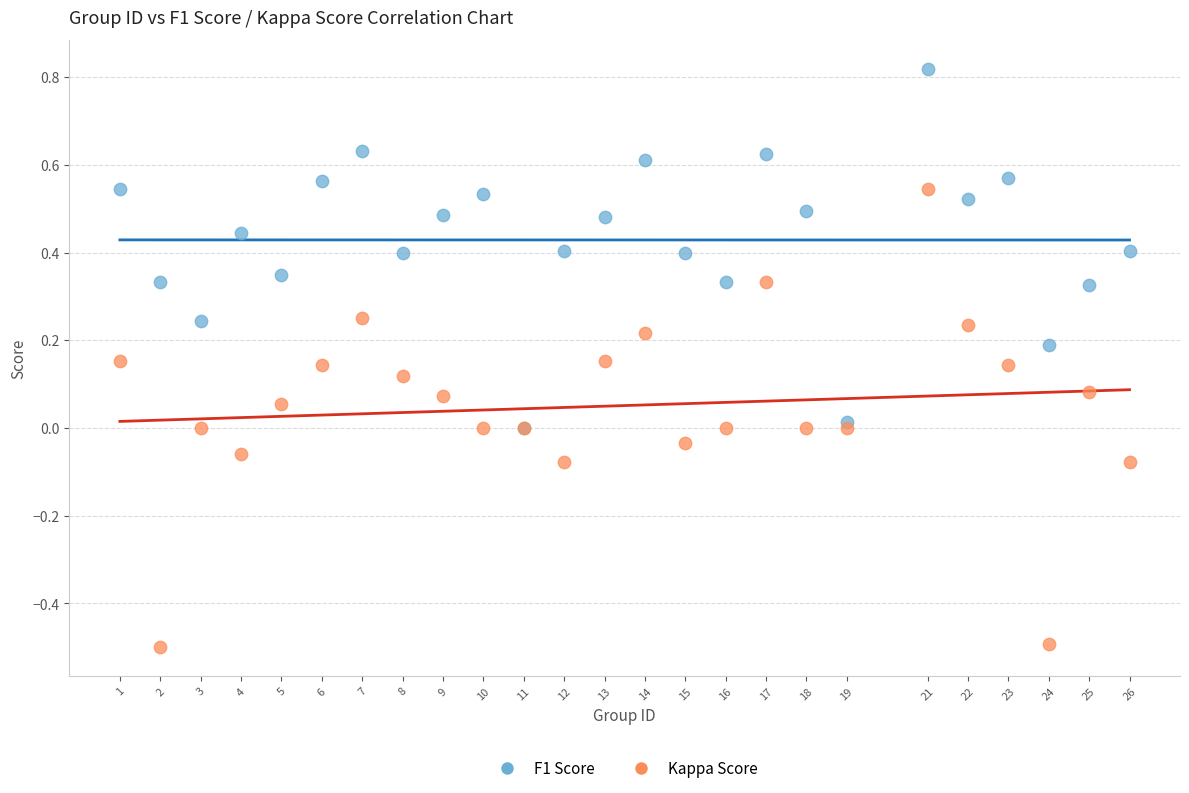

Which series contains the highest Y value?

F1 Score